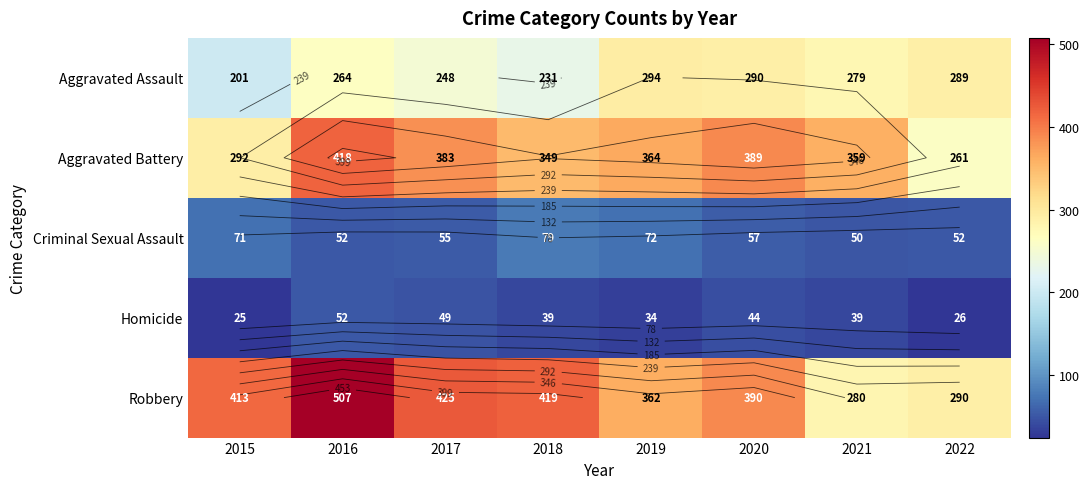

What is the lowest value of the Aggravated Battery series?

261